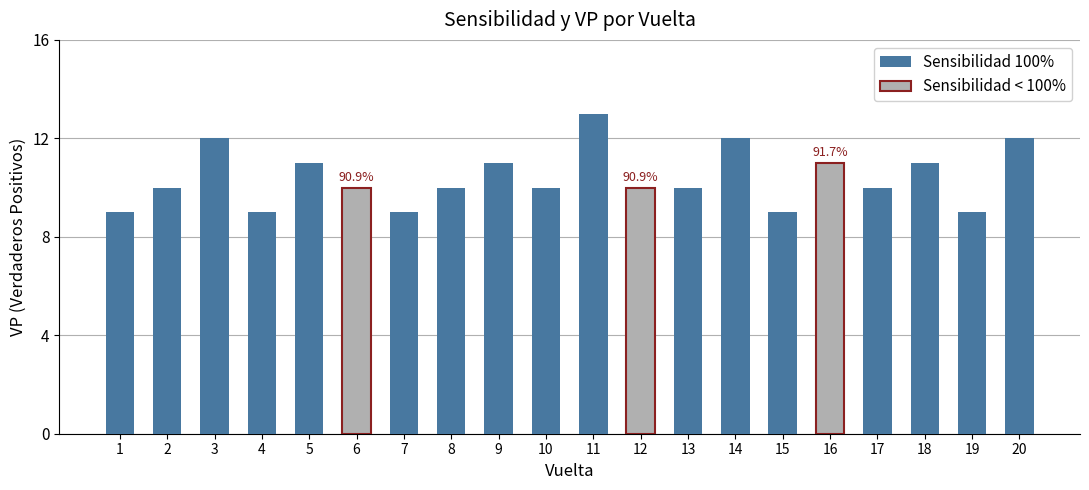

Which label corresponds to the largest value in the chart?

11